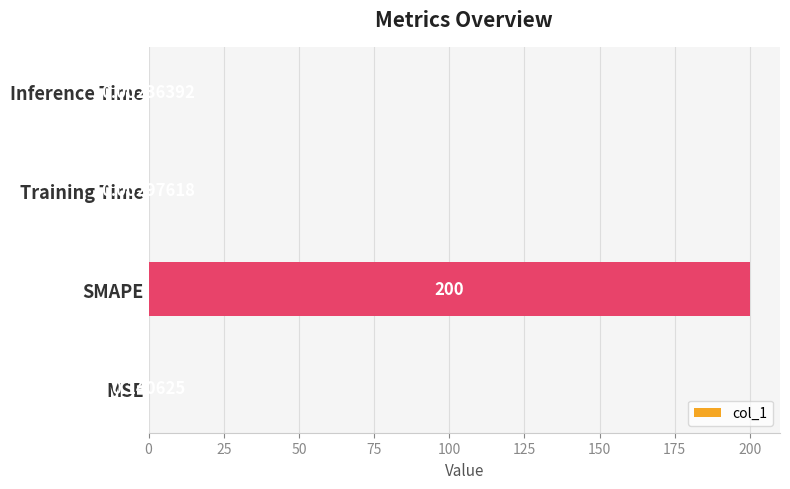

What is the change in value from SMAPE to Inference Time?

-200.0